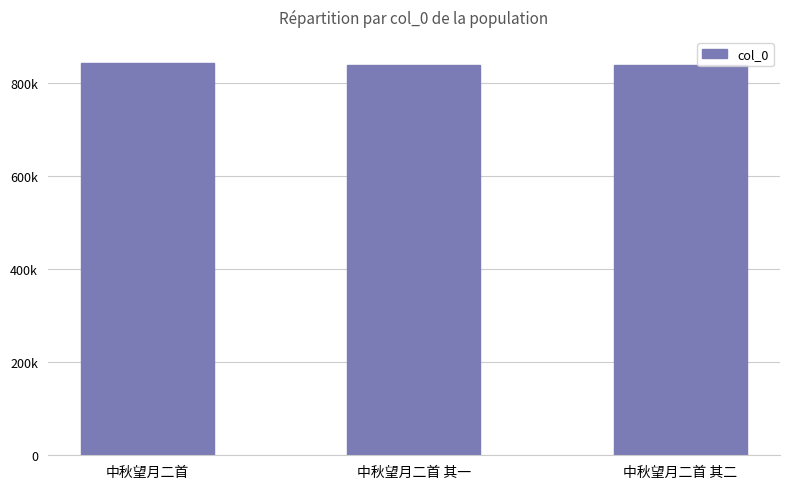

Are the bars horizontal?

No